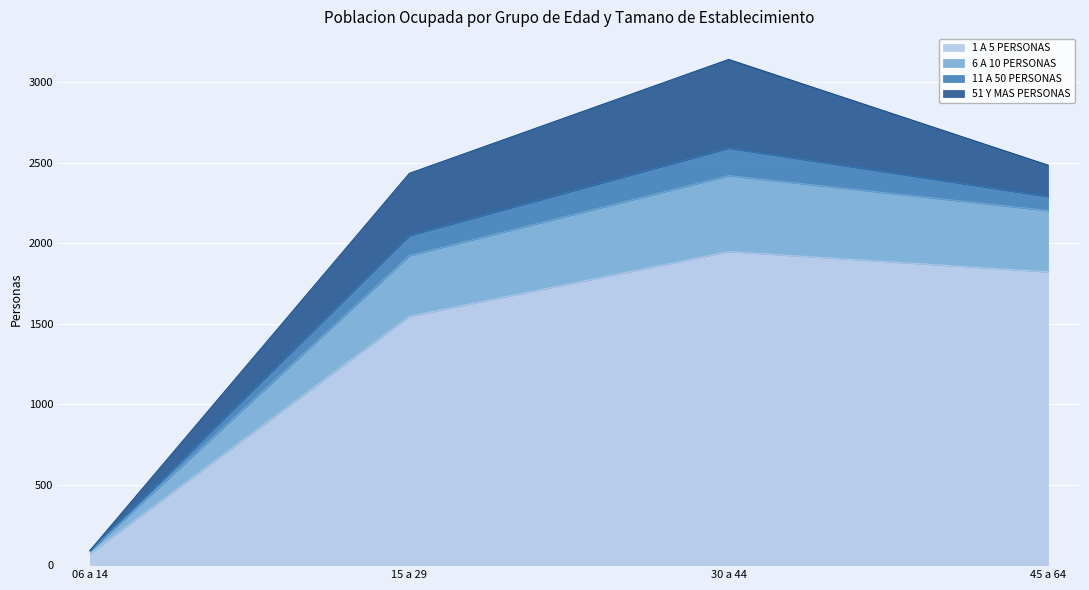

What is the label of the 1st point from the left?

06 a 14